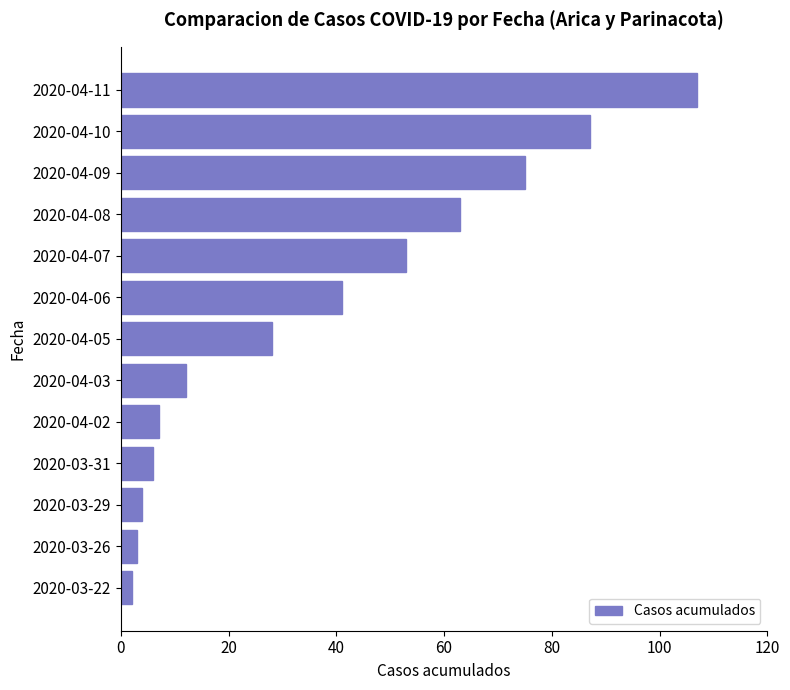

What is the change in value from 2020-04-10 to 2020-04-07?

-34